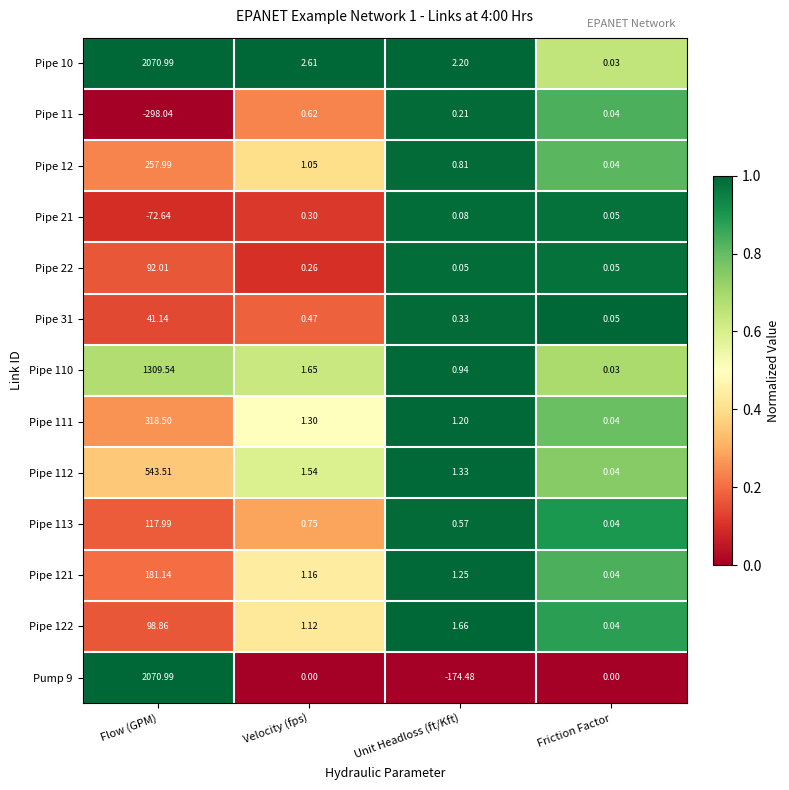

Rank the categories by Pipe 110 value from lowest to highest.

Friction Factor, Unit Headloss (ft/Kft), Velocity (fps), Flow (GPM)